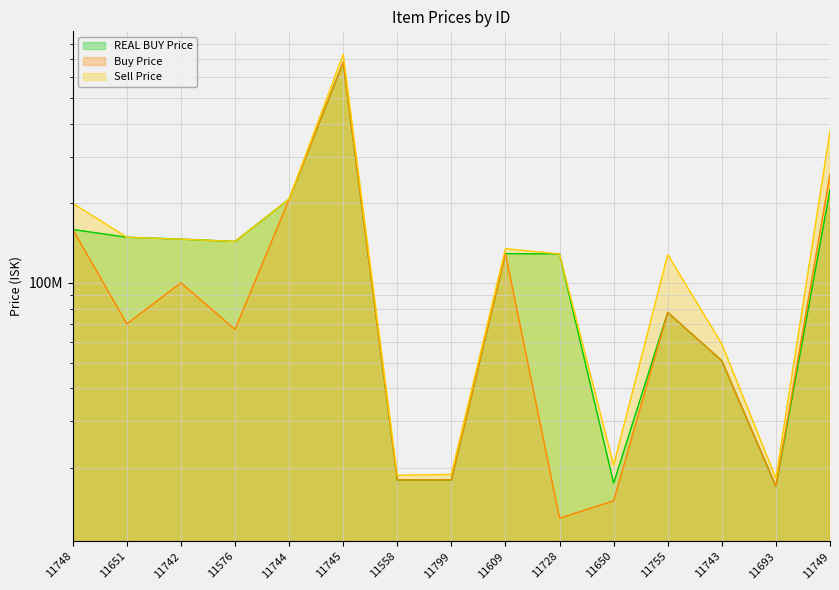

How many values in the REAL BUY Price series are below 129000000?

7